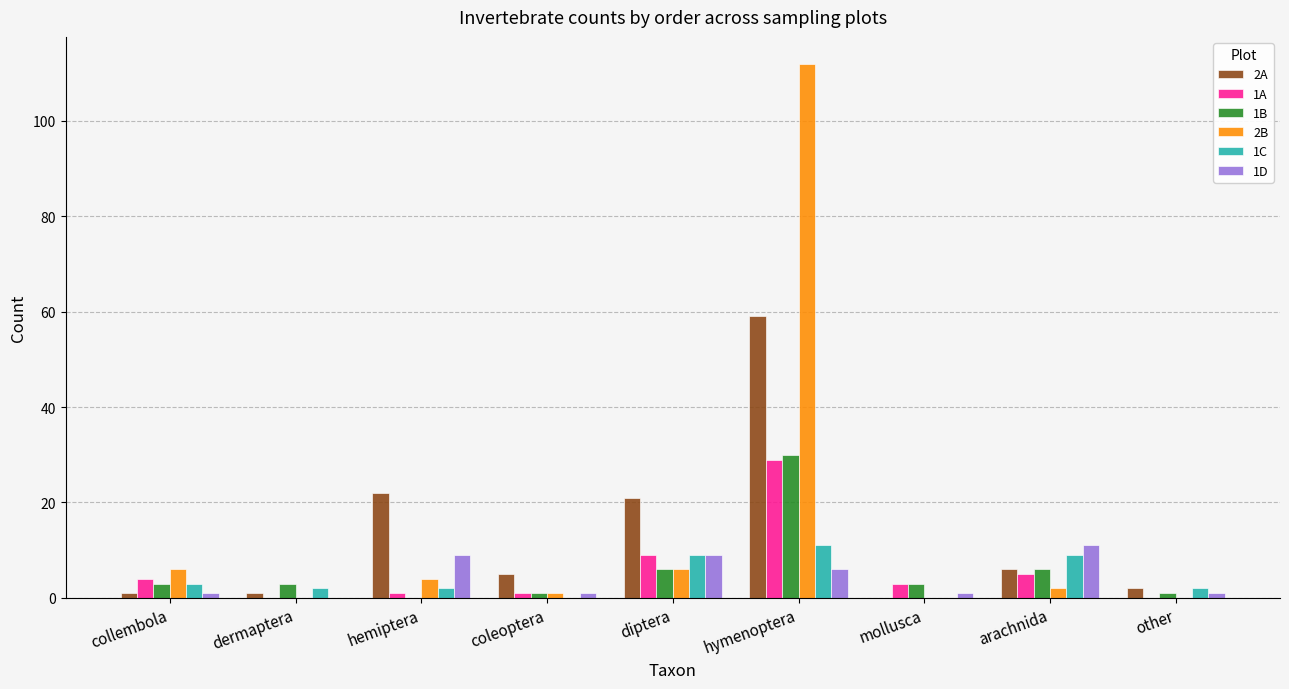

Which label corresponds to the largest value in the chart?

hymenoptera